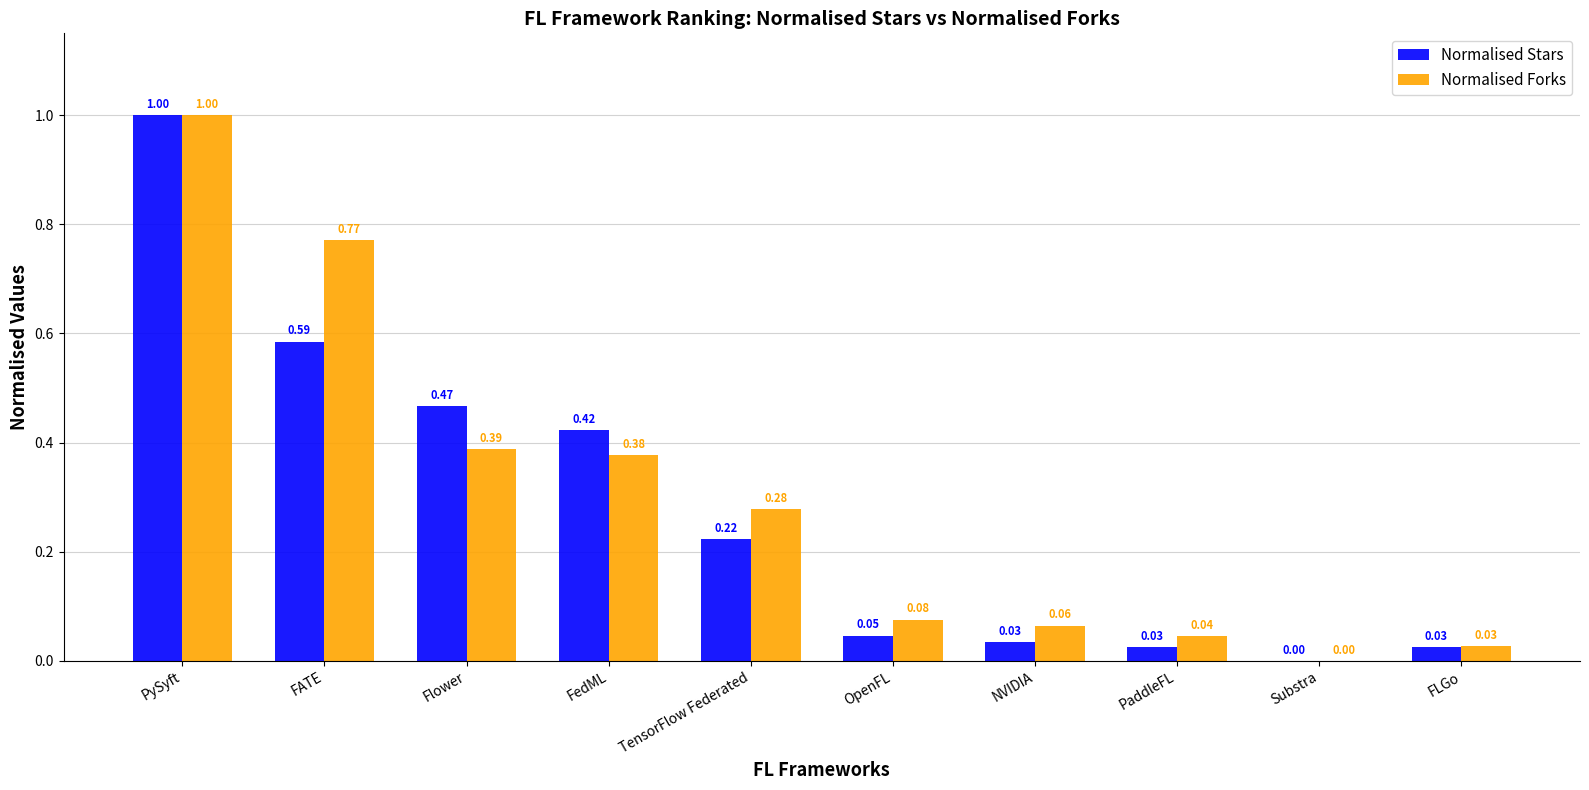

At which label is Normalised Forks closest to 0?

Substra